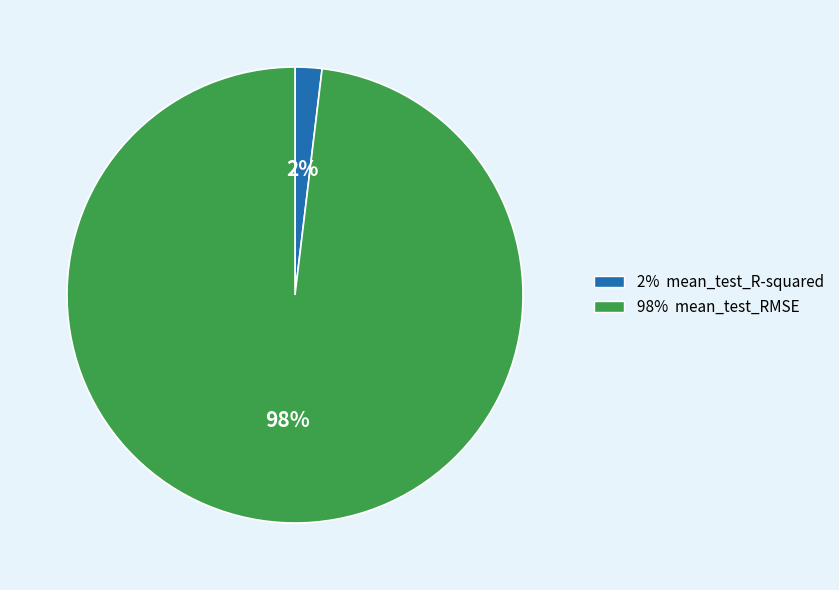

To the nearest percent, what is the average slice percentage?

50%